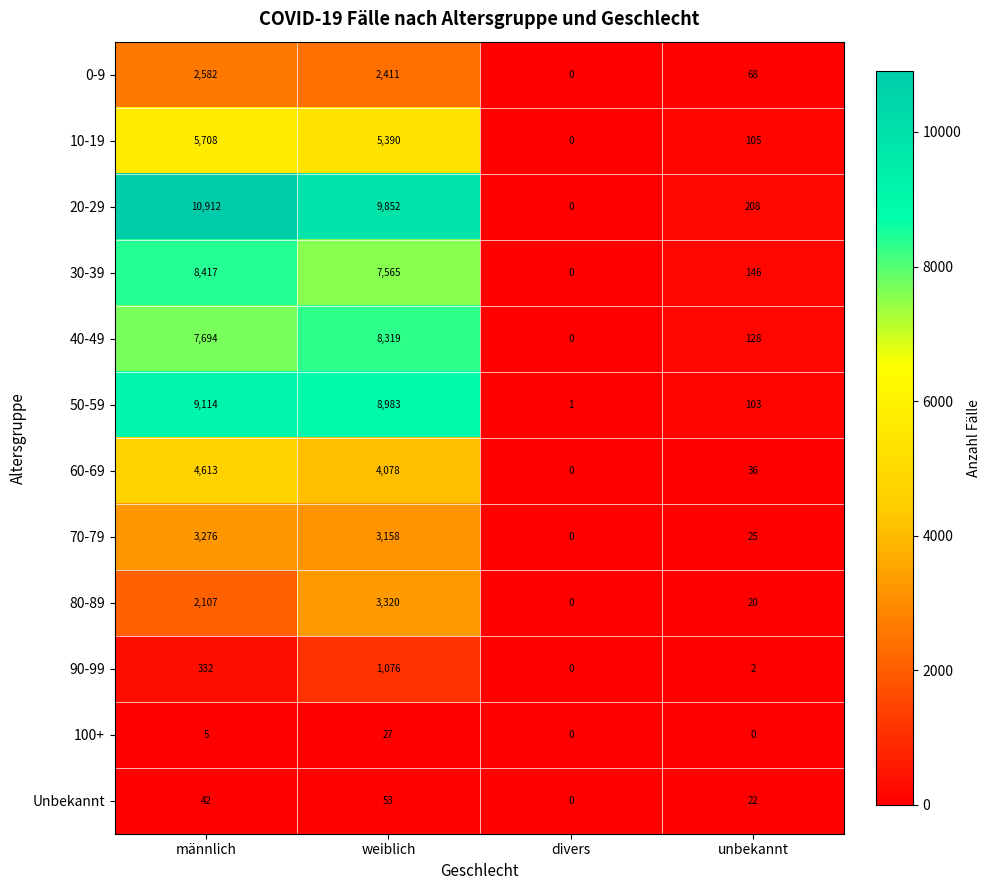

What is the greatest value displayed?

10912